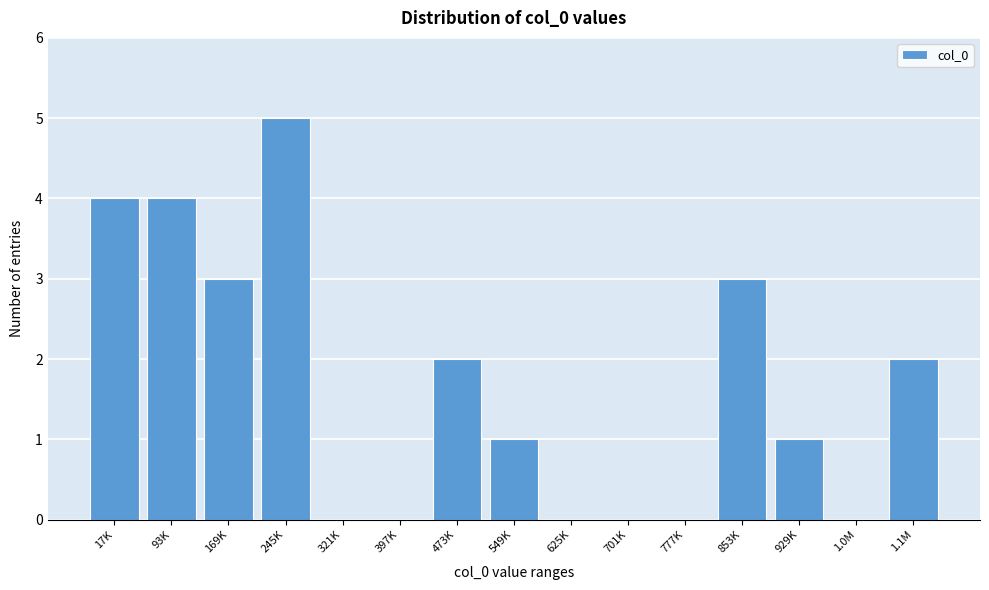

Reading left to right, transcribe all the data shown in this chart.

17K=4	93K=4	169K=3	245K=5	321K=0	397K=0	473K=2	549K=1	625K=0	701K=0	777K=0	853K=3	929K=1	1.0M=0	1.1M=2